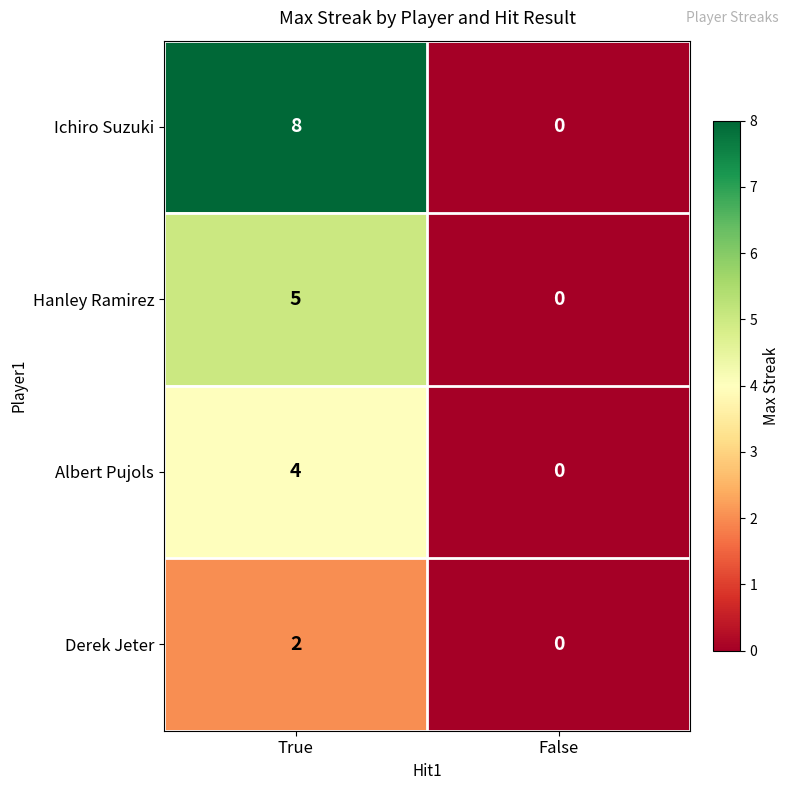

Which series has the widest spread of values?

Ichiro Suzuki